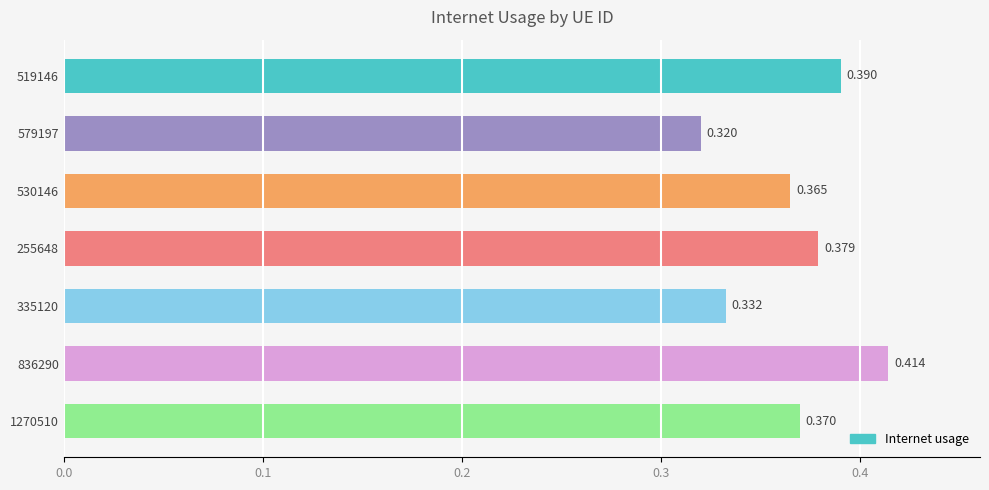

How many values are between 0 and 1?

7